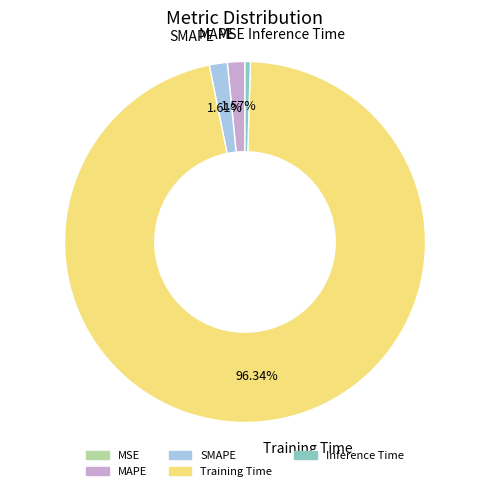

To the nearest percent, what is the difference between the Training Time and Inference Time slice percentages?

96%